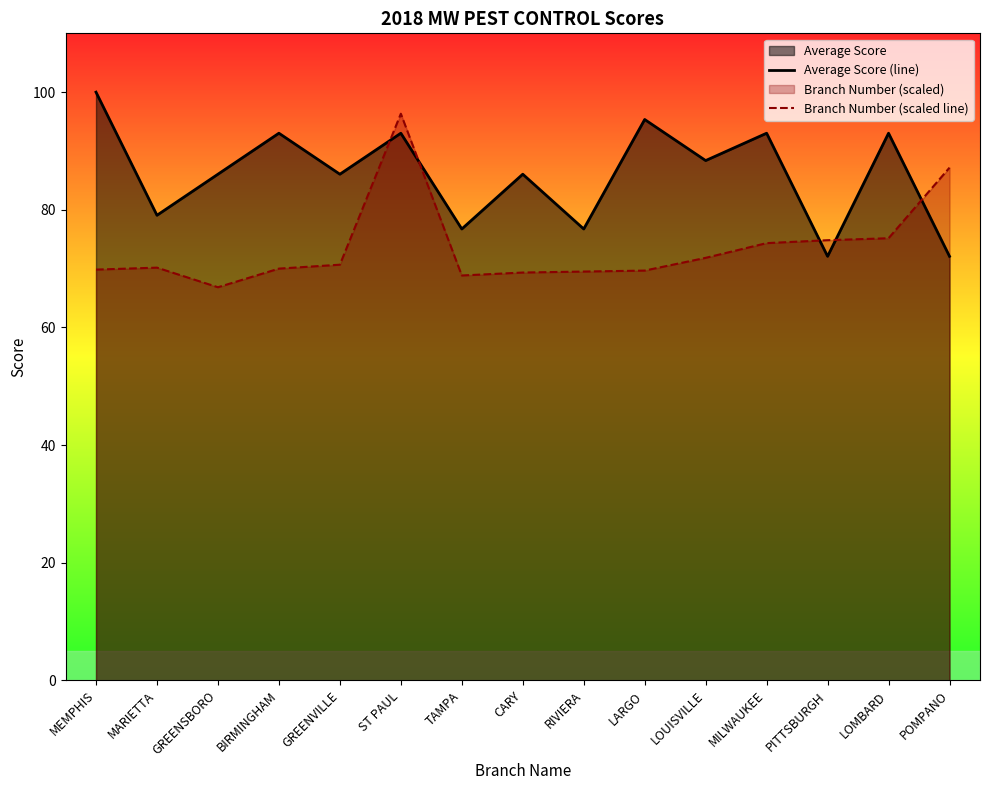

What is the total value across all series at LARGO?

165.0